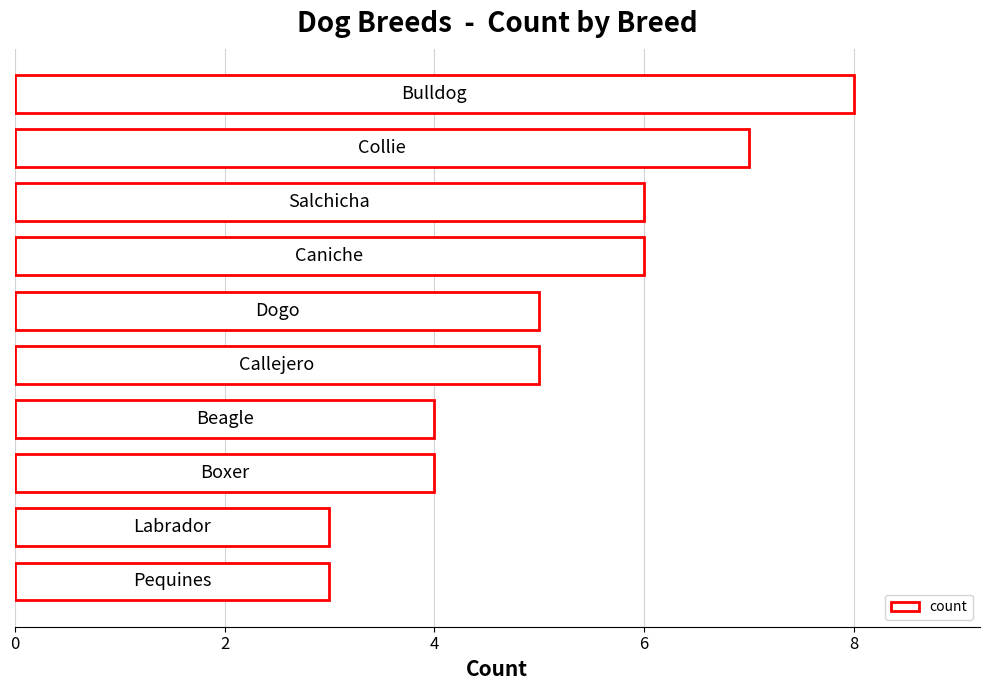

What is the maximum value shown in the chart?

8